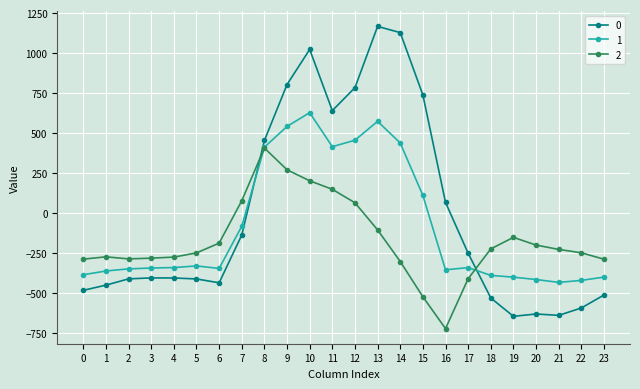

List the series in order of their overall mean, highest first.

0, 1, 2